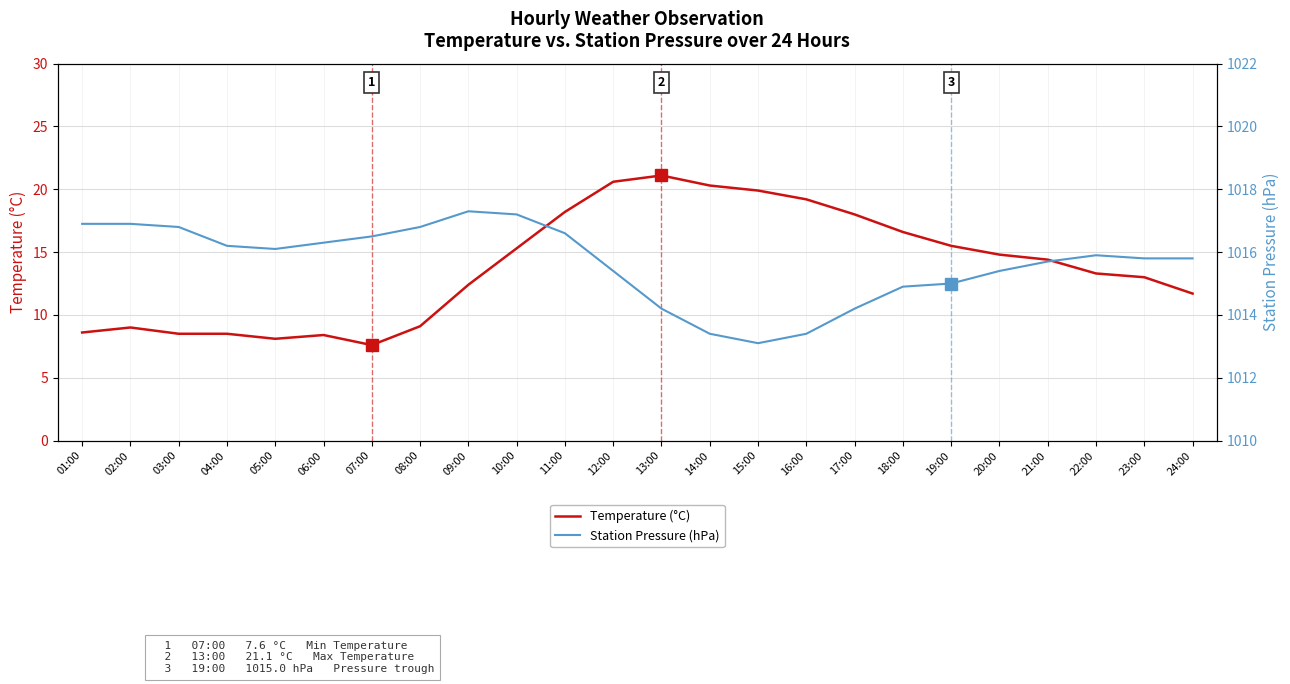

What are all the series names shown in the legend?

Temperature (°C), Station Pressure (hPa)